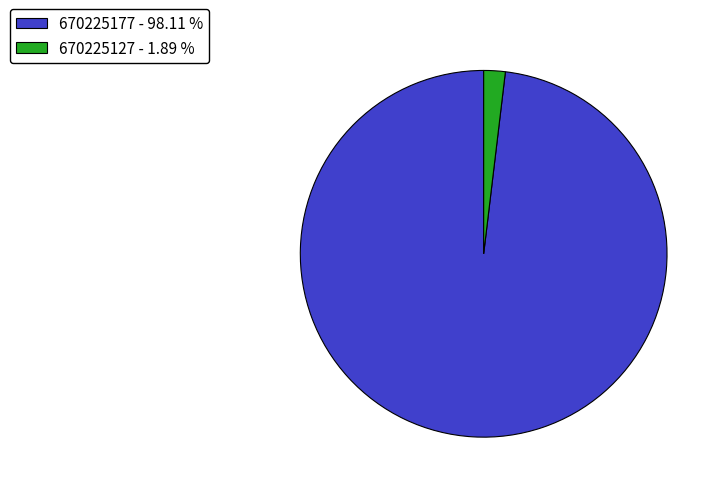

Is the sum of 670225177 - 98.11 % and 670225127 - 1.89 % greater than half?

Yes